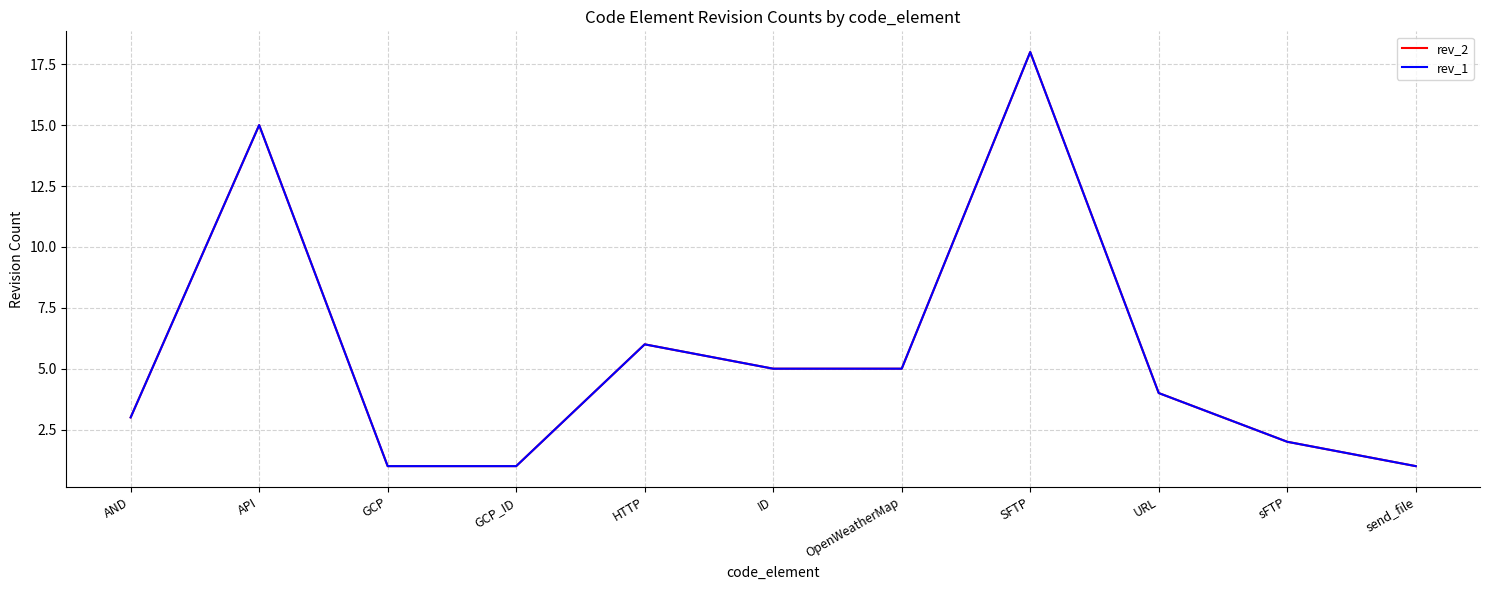

Between OpenWeatherMap and sFTP, which series saw the biggest shift?

rev_2